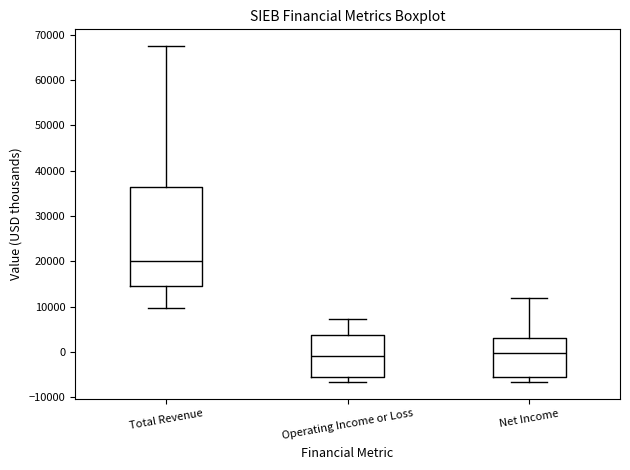

Which box is the tallest, from its lower edge to its upper edge?

Total Revenue